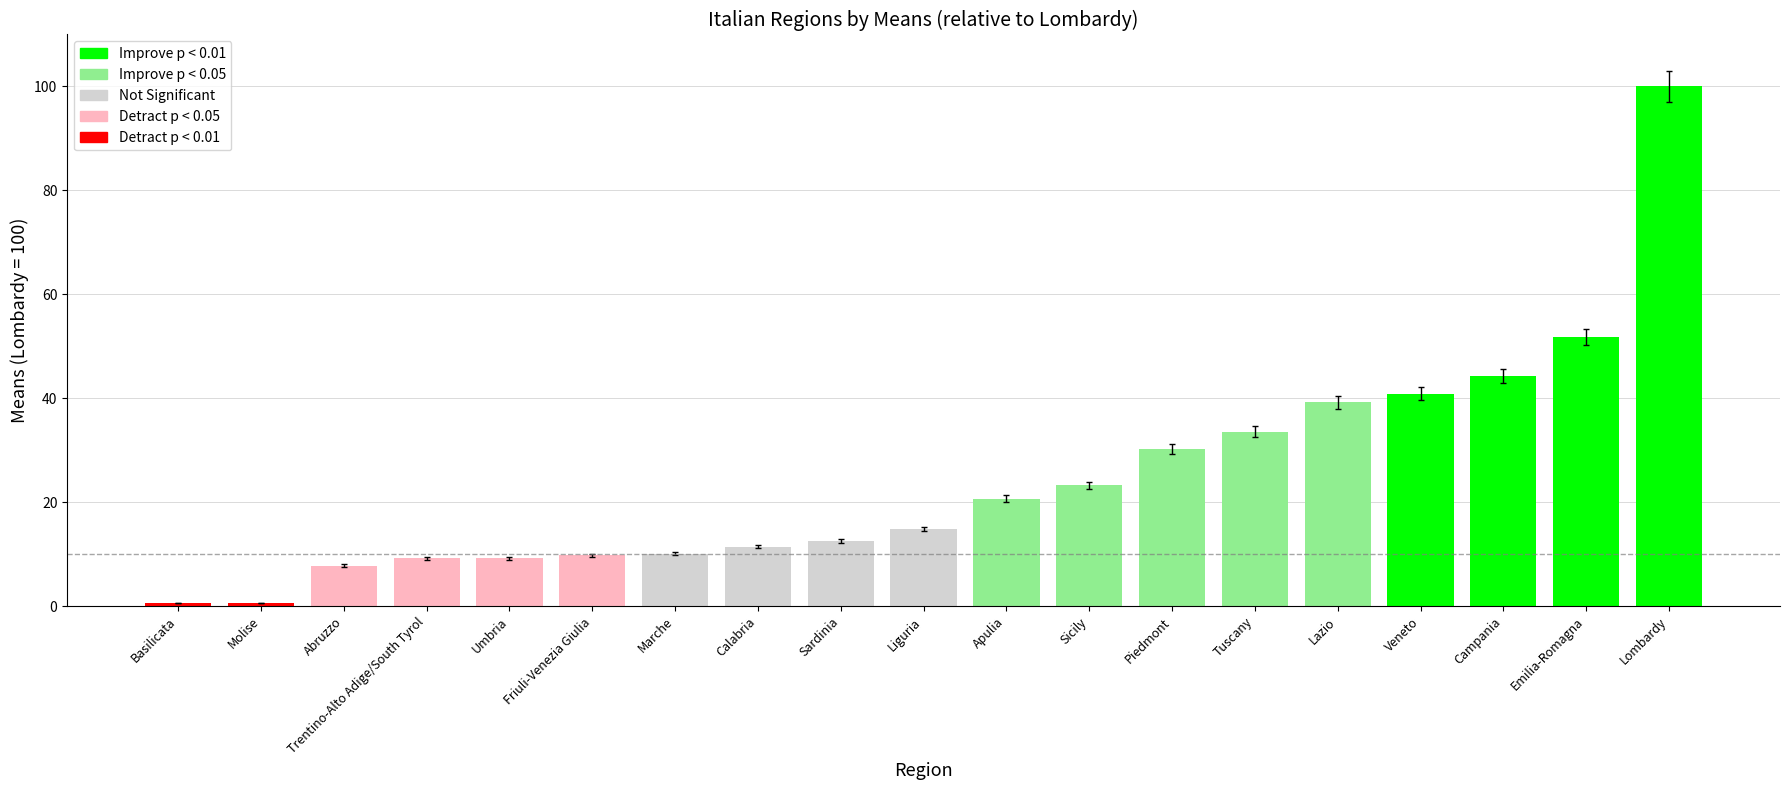

The chart shows a value of 10.1 at Marche. True or false?

True